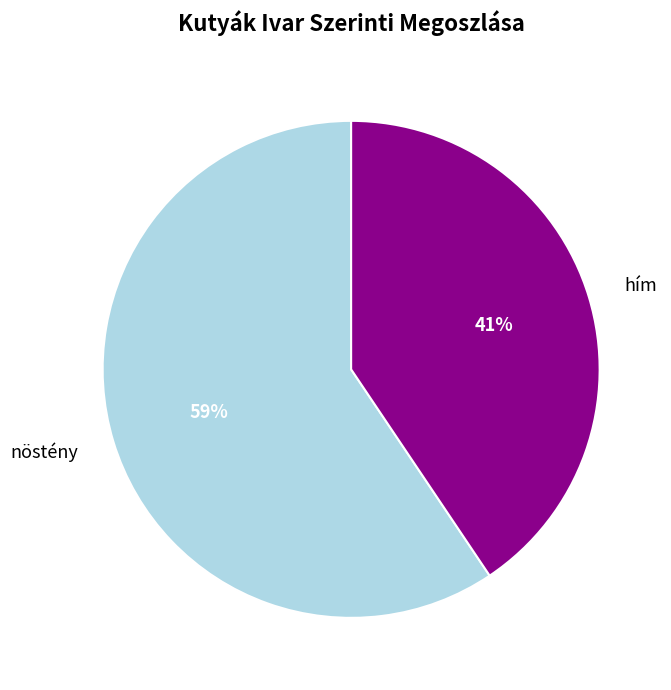

To the nearest percent, what is the combined percentage of hím and nöstény?

100%